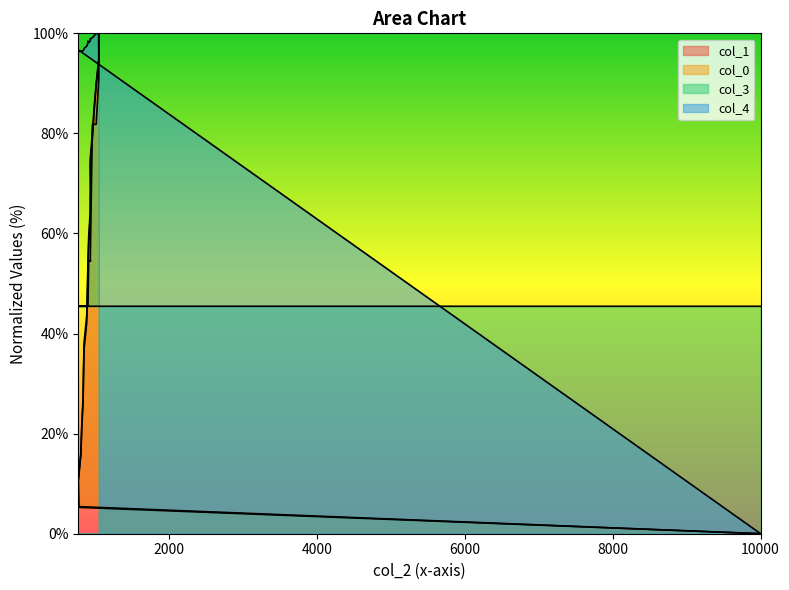

What is the difference between the second highest and minimum values in the col_1 series?

94.9